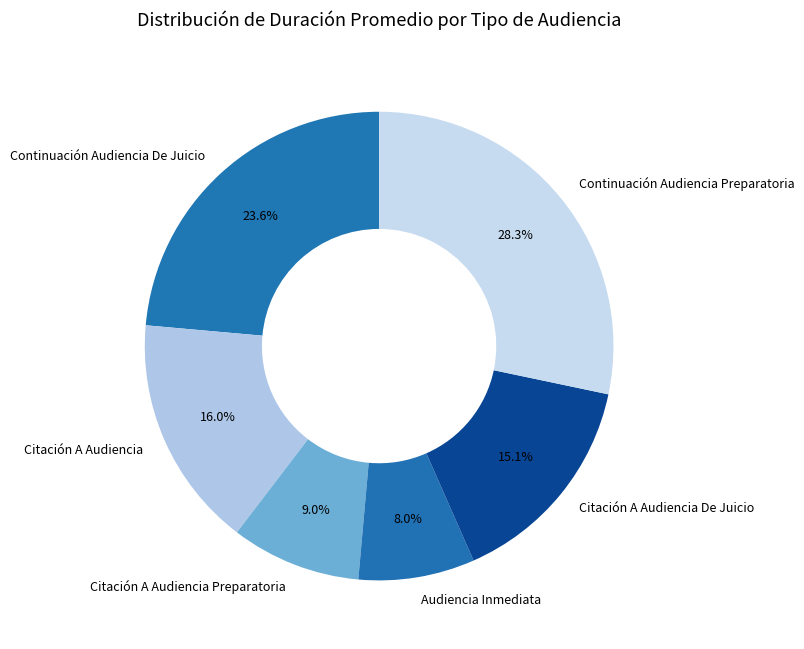

Count the number of slices in the pie.

6